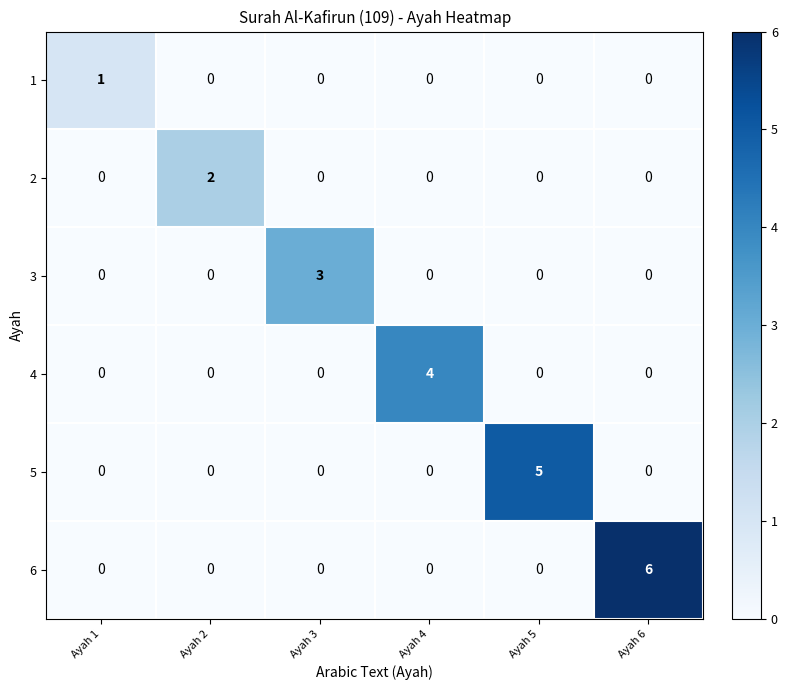

The value of 2 at Ayah 3 is 0. True or false?

True